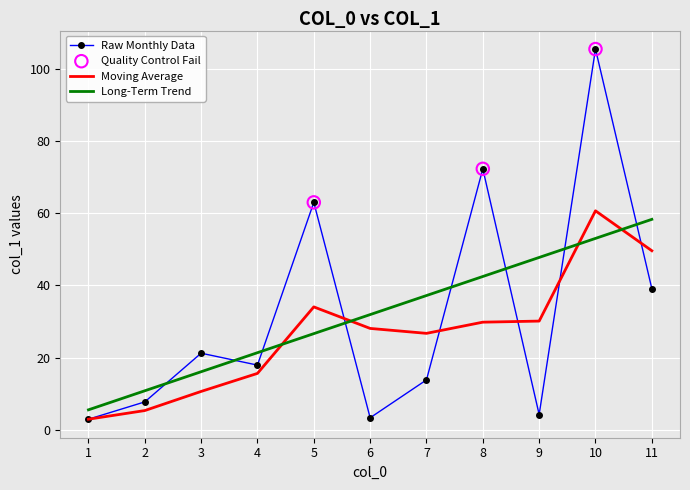

Which series has the widest spread of values?

Raw Monthly Data